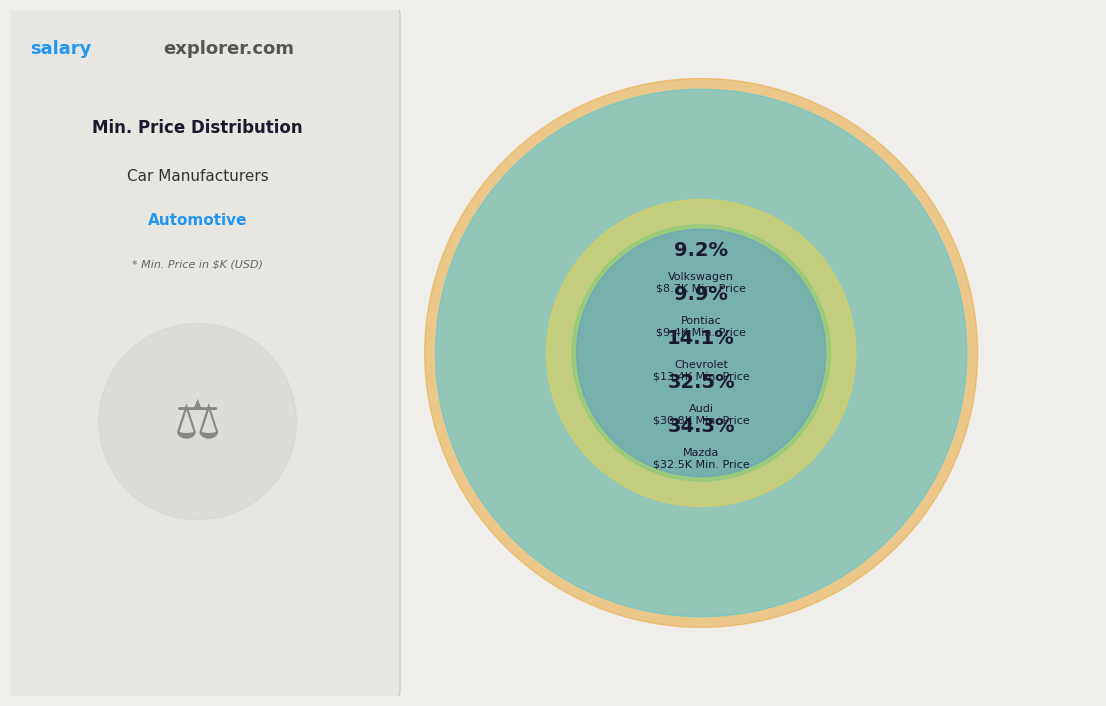

What is the change in value from Pontiac to Volkswagen?

-0.7